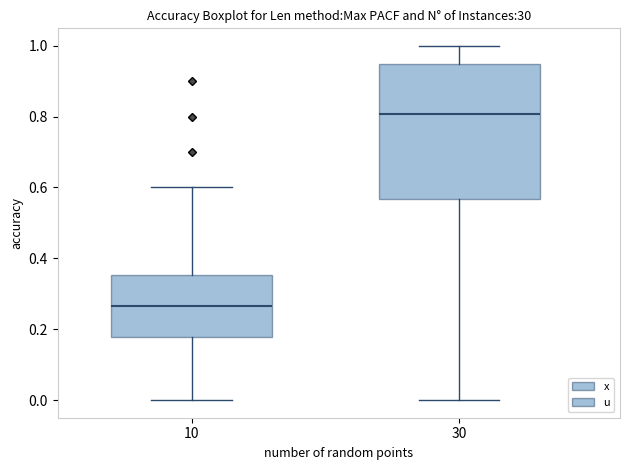

Where does the lower whisker of the box at x = 30 end on the y-axis? The values are not printed on the chart, so give them approximately, as read against the axis.

0.00